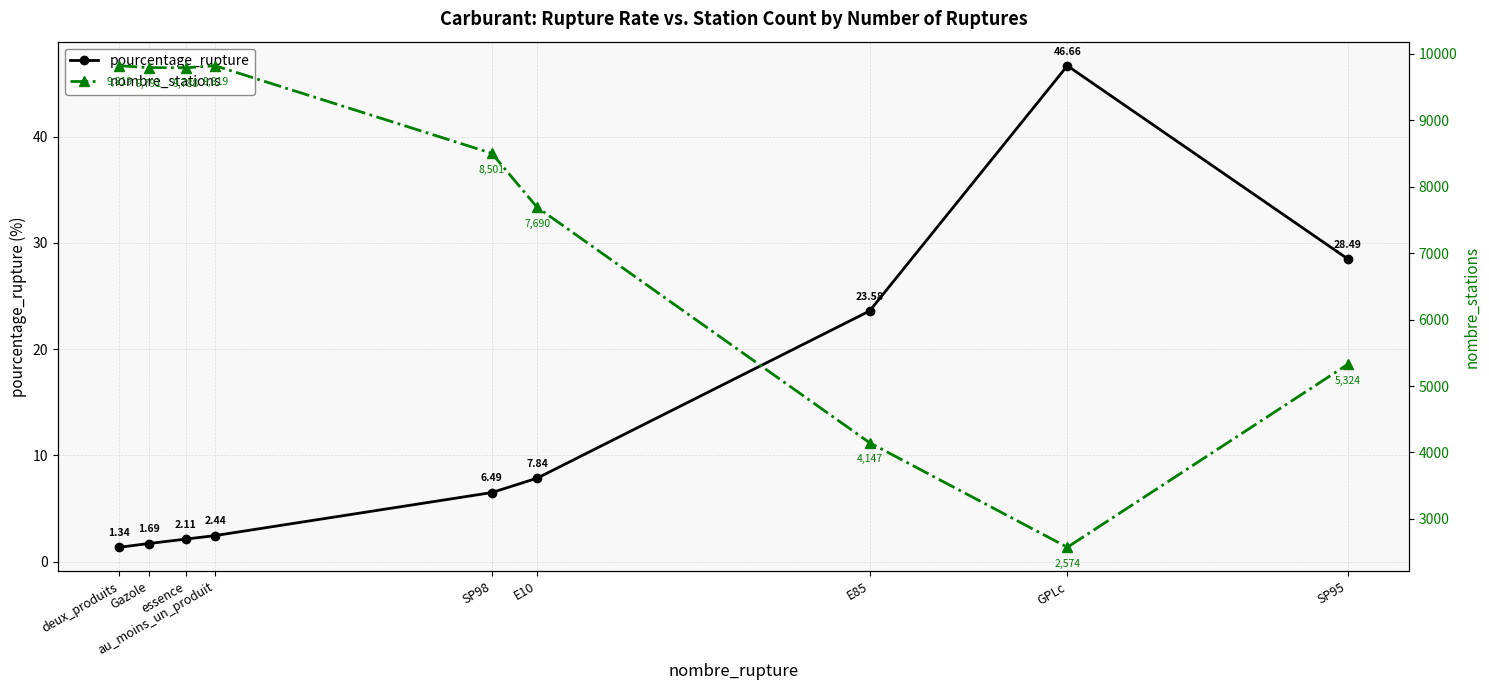

True or false: nombre_stations has more than 1 interior local peaks.

False